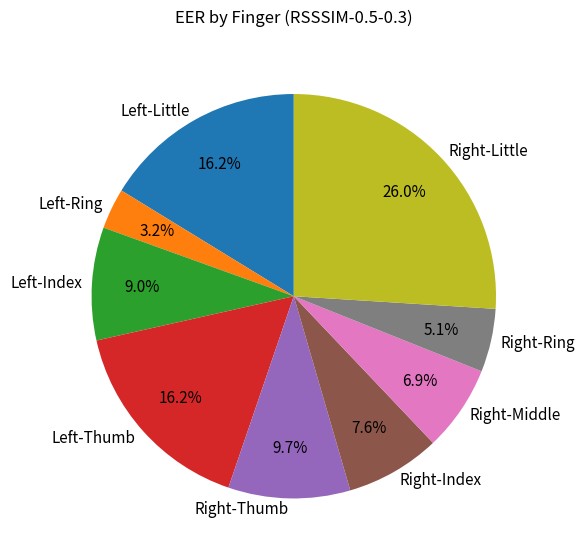

How many segments does this pie chart have?

9